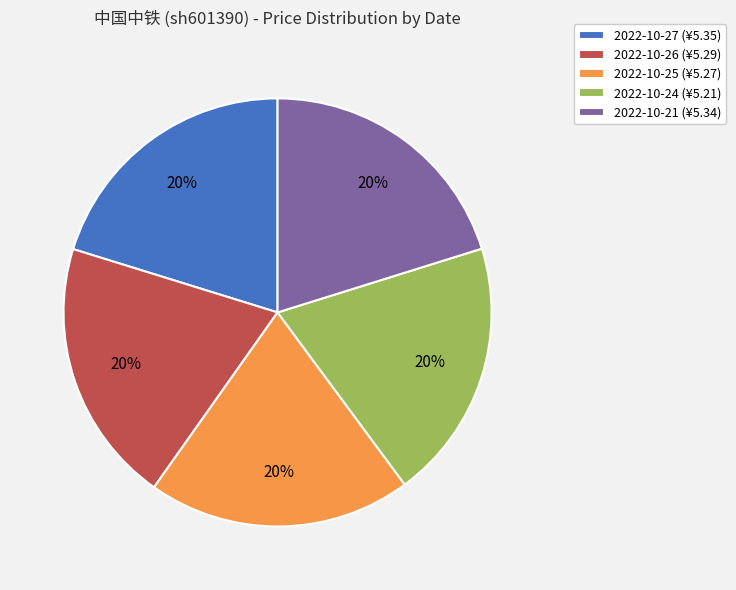

True or false: 2022-10-26 accounts for 20% of the total.

True